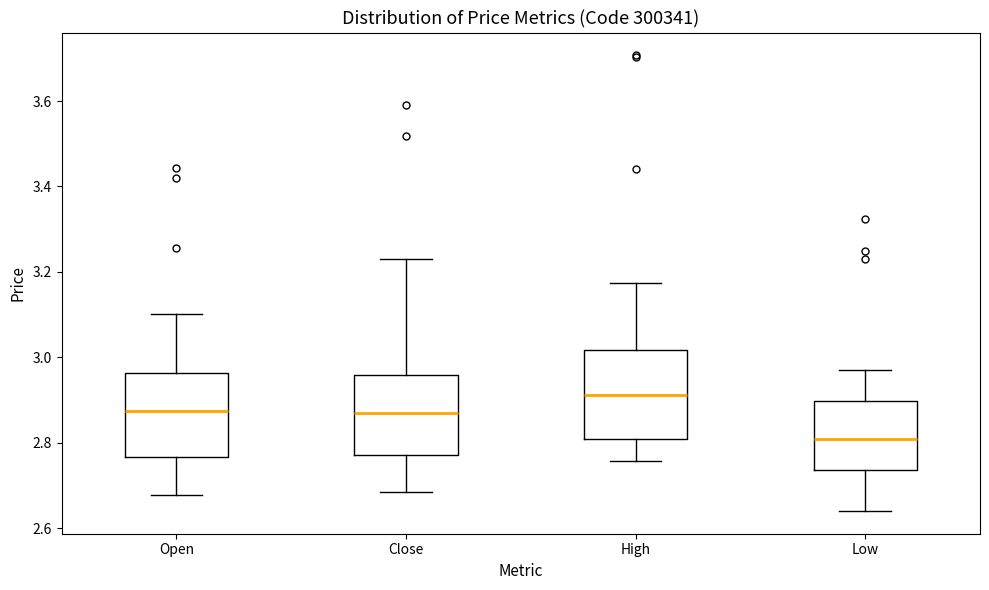

Where does the median line of the box for Close sit on the y-axis? The values are not printed on the chart, so give them approximately, as read against the axis.

2.88